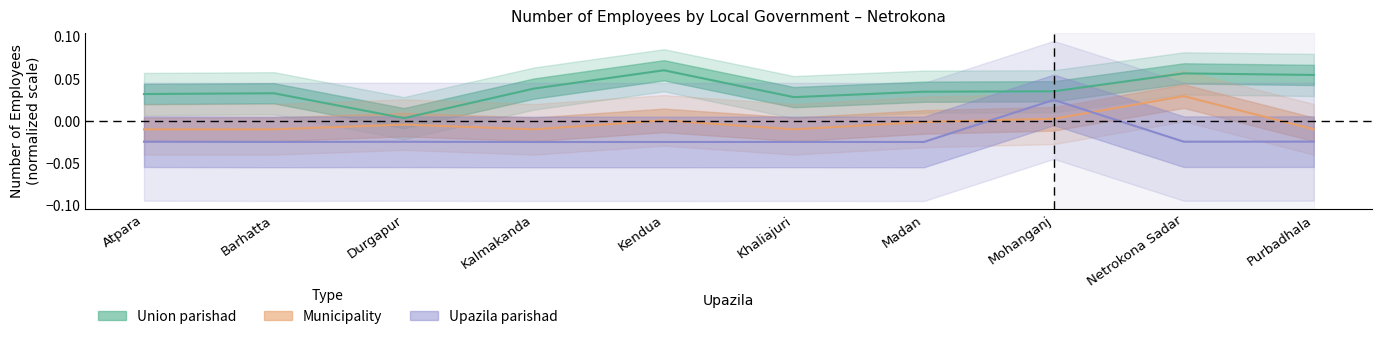

List the labels in order of Municipality value, largest first.

Netrokona Sadar, Mohanganj, Kendua, Madan, Durgapur, Atpara, Barhatta, Kalmakanda, Khaliajuri, Purbadhala